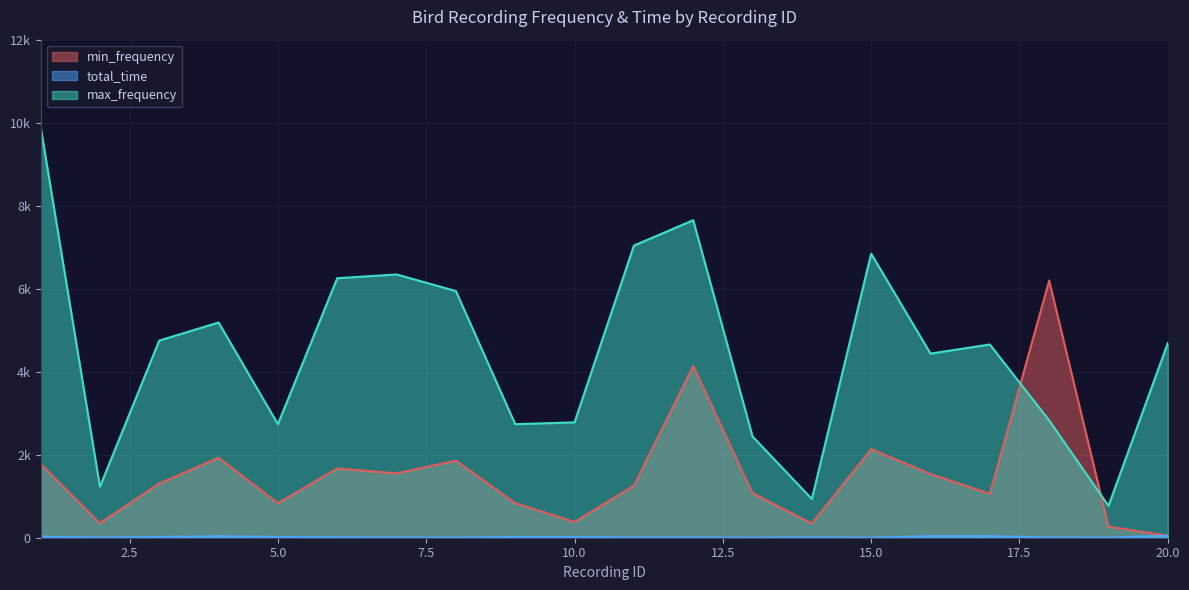

Which category has the lowest value in the min_frequency series?

20